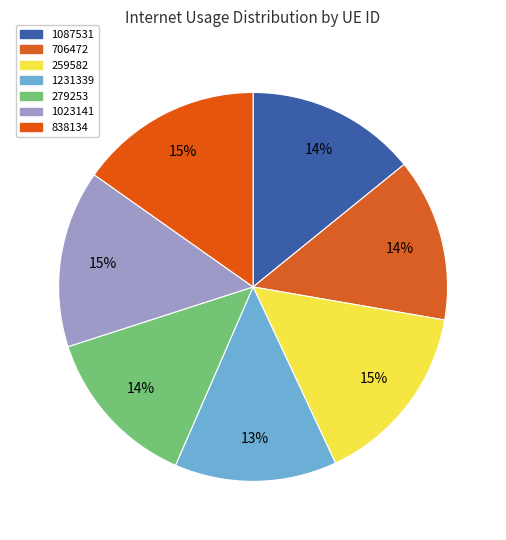

Does 259582 represent more than half of the total?

No